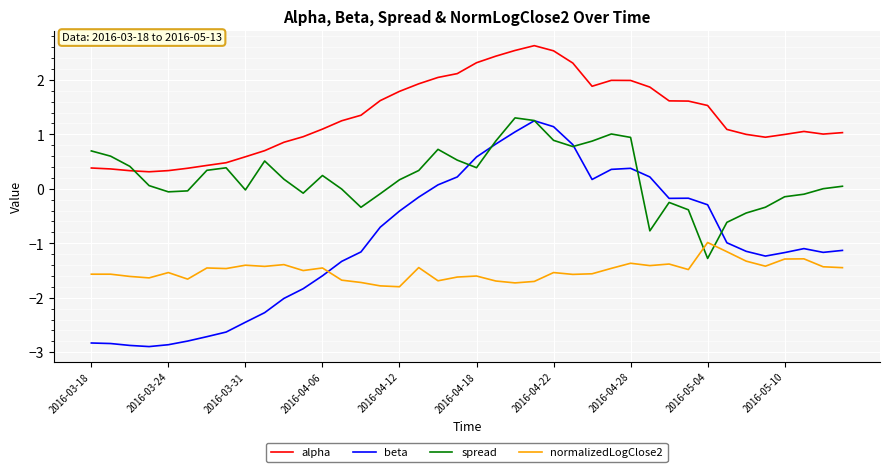

What is the smallest value displayed?

-2.9